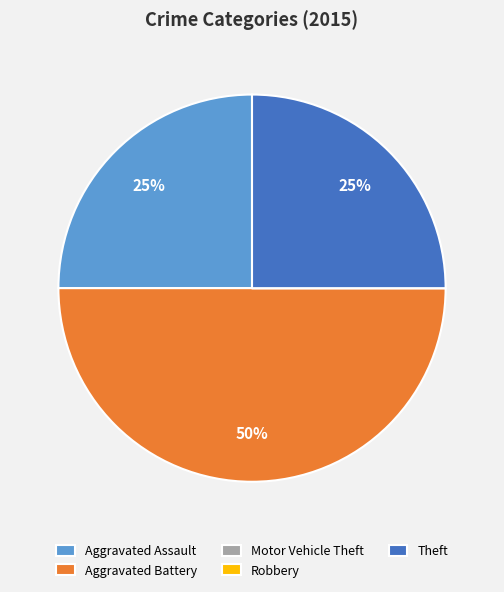

Do Theft and Aggravated Battery together represent more than half of the pie?

Yes